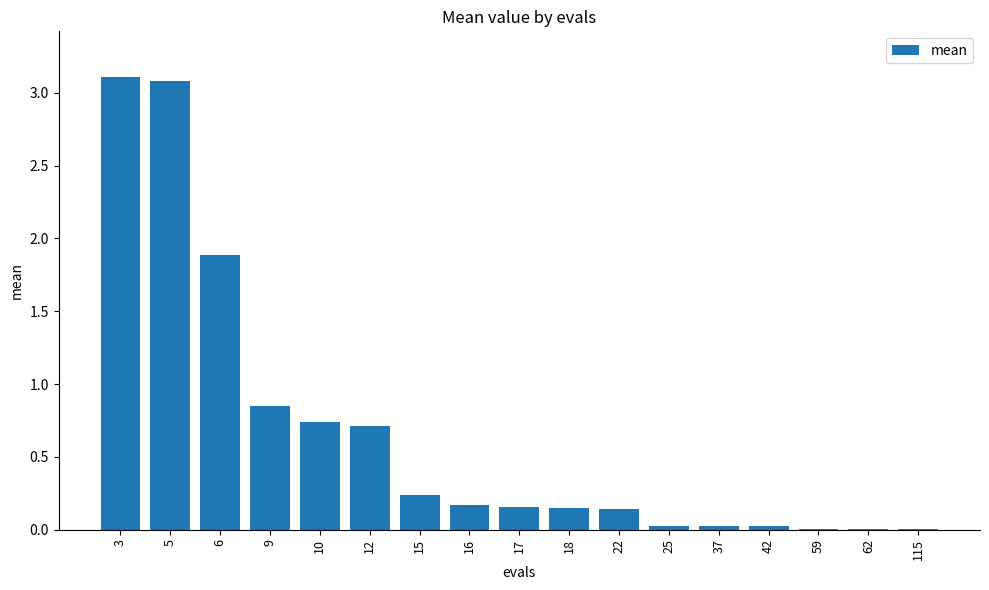

The chart shows a value of 1.9 at 6. True or false?

True